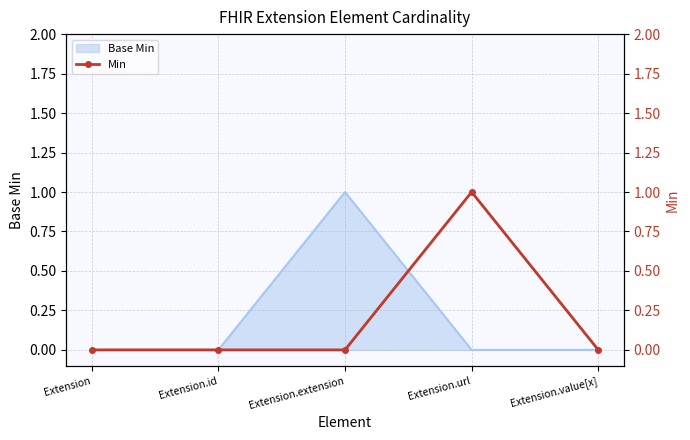

Rank the categories by value from highest to lowest.

Extension.url, Extension, Extension.id, Extension.extension, Extension.value[x]